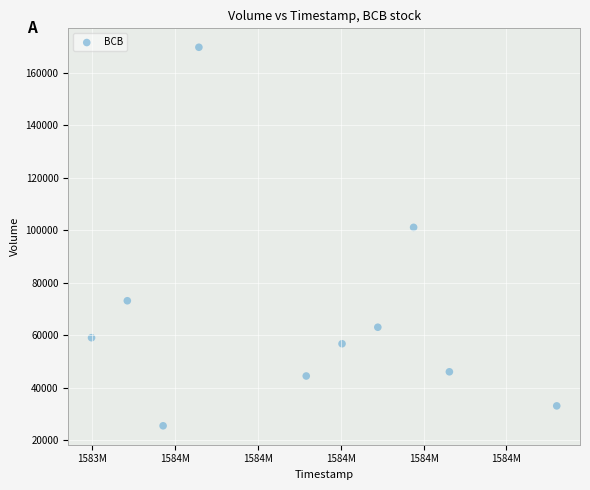

What is the range of Y values (max minus min)?

144400